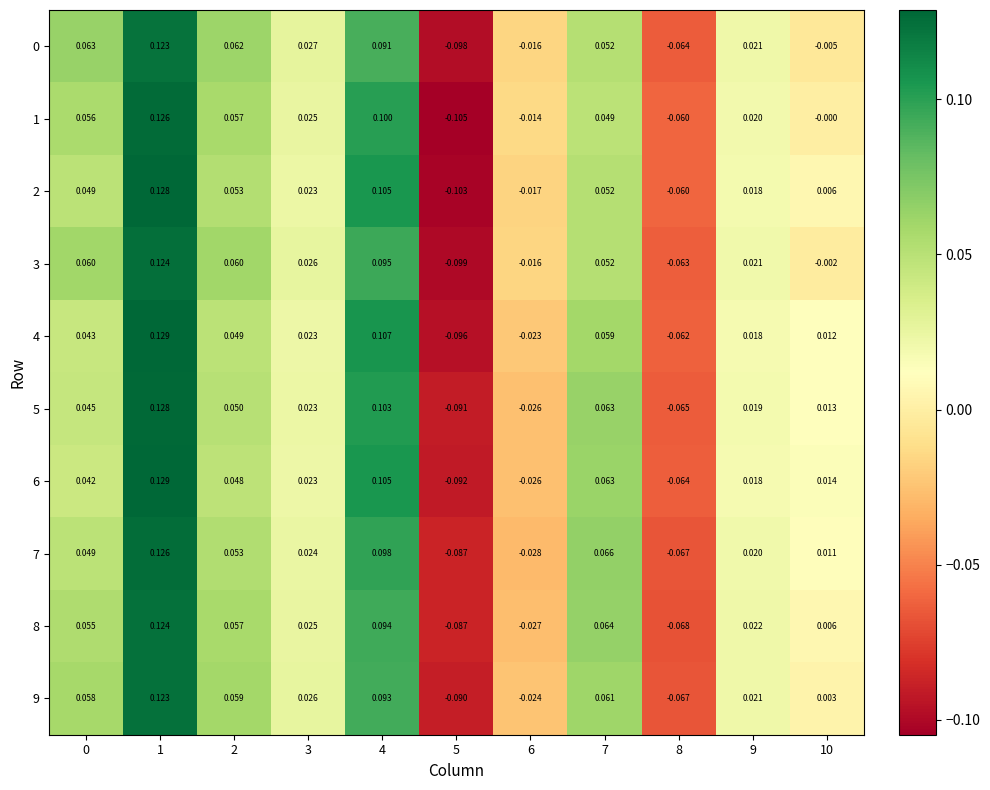

How many values in the 2 series are below 0?

3